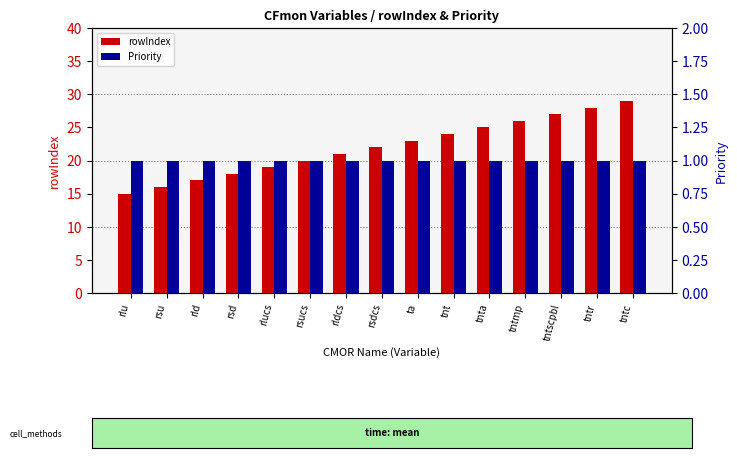

Are the bars horizontal?

No